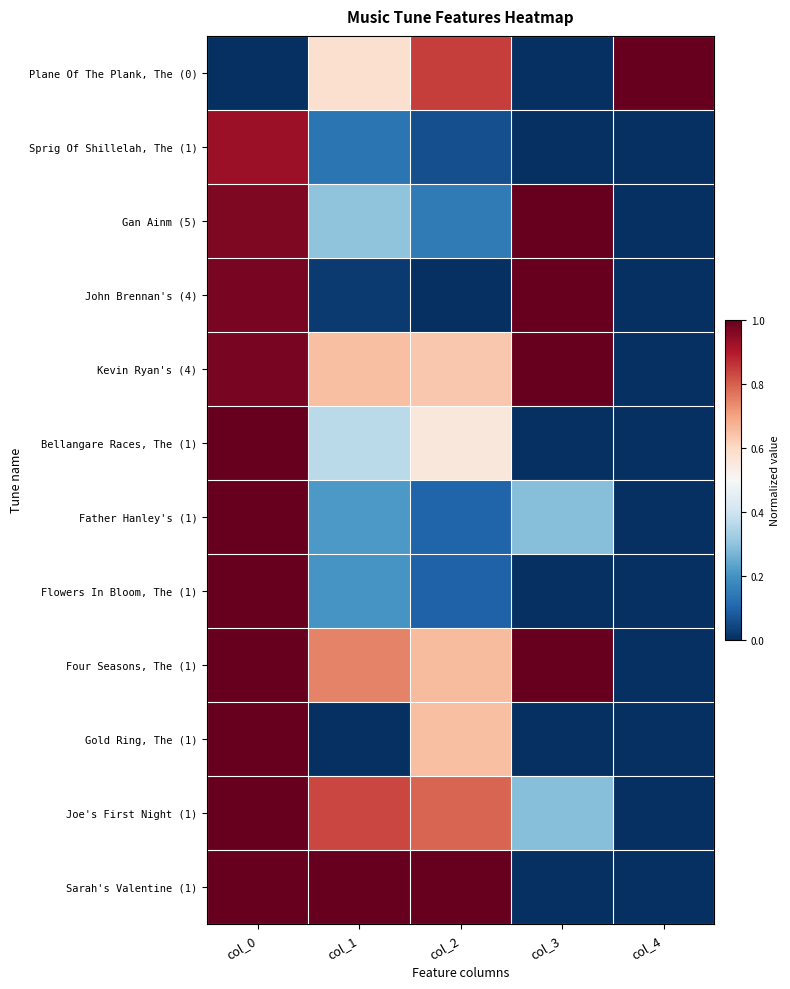

Which series has the widest spread of values?

Plane Of The Plank, The (0)